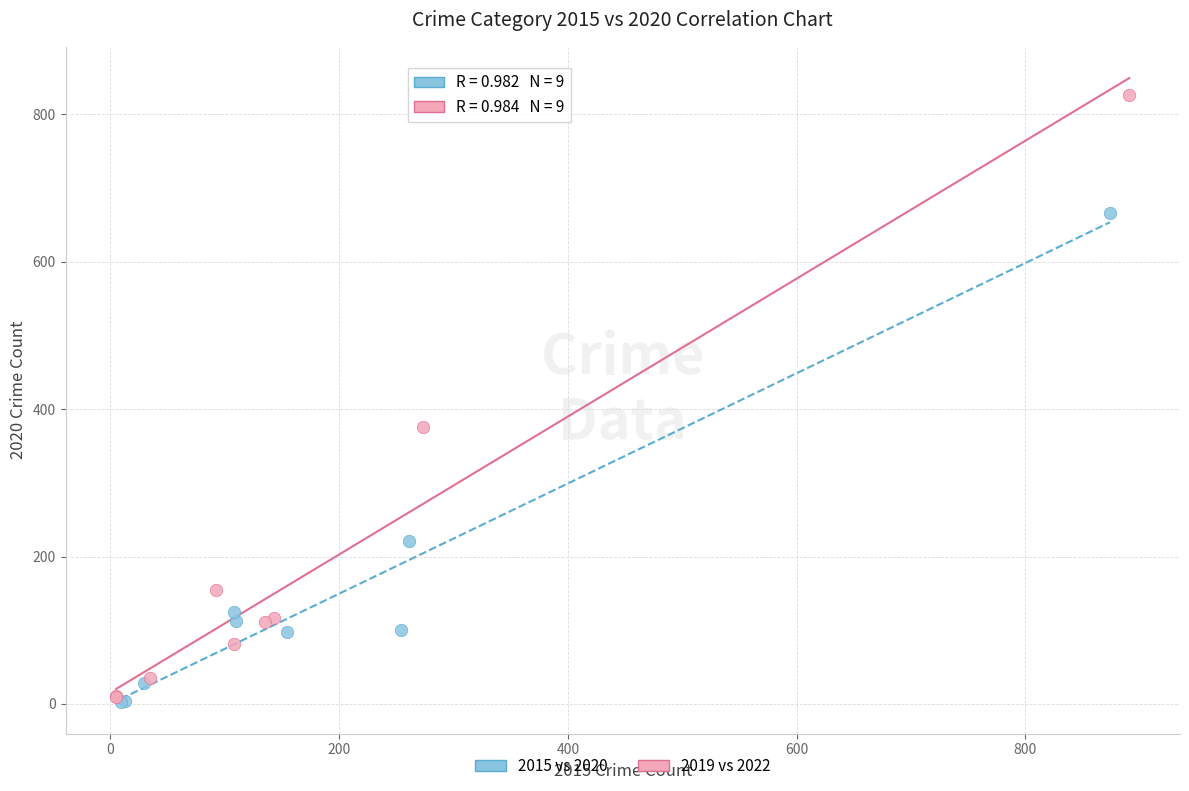

Which series contains the highest Y value?

2019 vs 2022